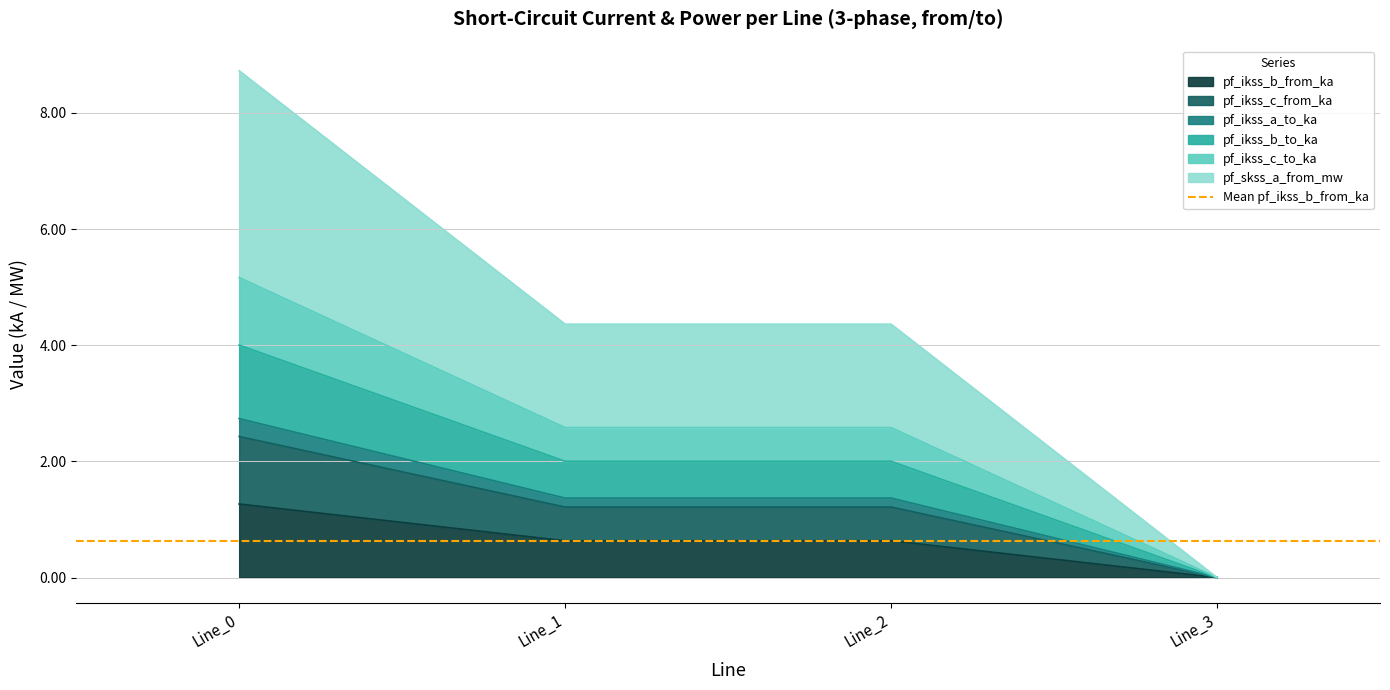

What is the value of the pf_skss_a_from_mw point at the 1st from the left?

8.7